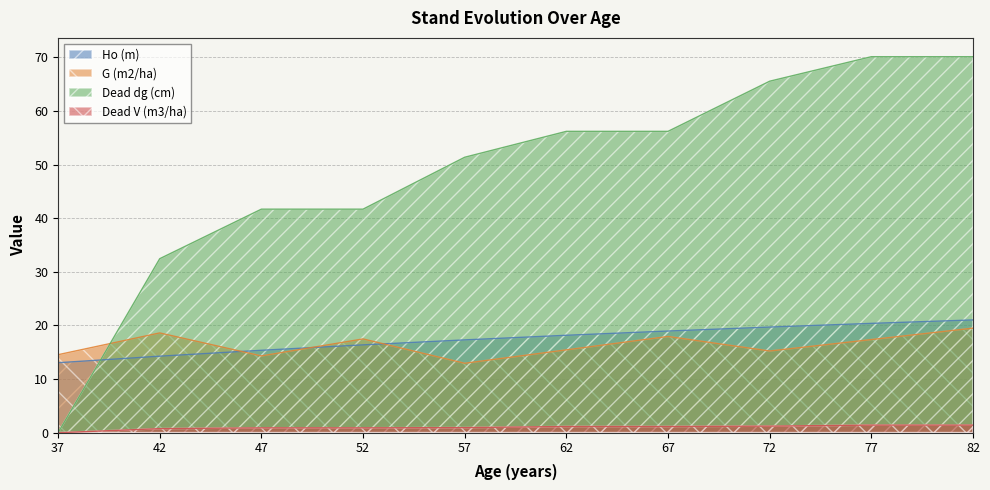

Reading left to right, extract all data points from this chart.

Ho (m): 13.1	14.3	15.4	16.4	17.3	18.2	19.0	19.7	20.4	21.0
G (m2/ha): 14.6	18.6	14.3	17.5	12.9	15.4	17.9	15.2	17.4	19.5
Dead dg (cm): 0.0	32.5	41.7	41.7	51.4	56.2	56.2	65.5	70.1	70.1
Dead V (m3/ha): 0.0	0.8	0.9	0.9	0.9	1.2	1.2	1.2	1.4	1.4